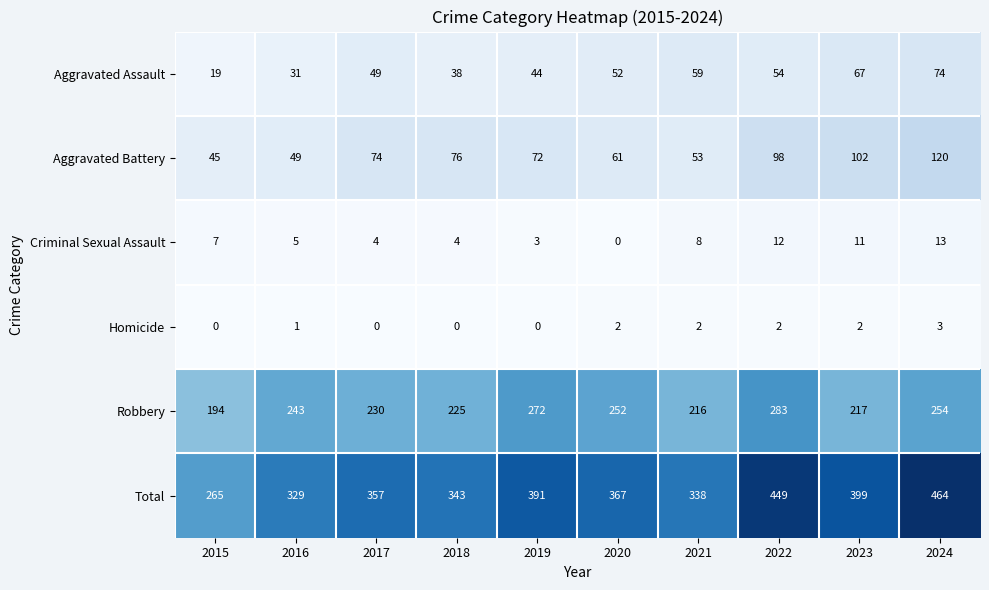

At 2017, list the series in order from largest to smallest.

Total, Robbery, Aggravated Battery, Aggravated Assault, Criminal Sexual Assault, Homicide